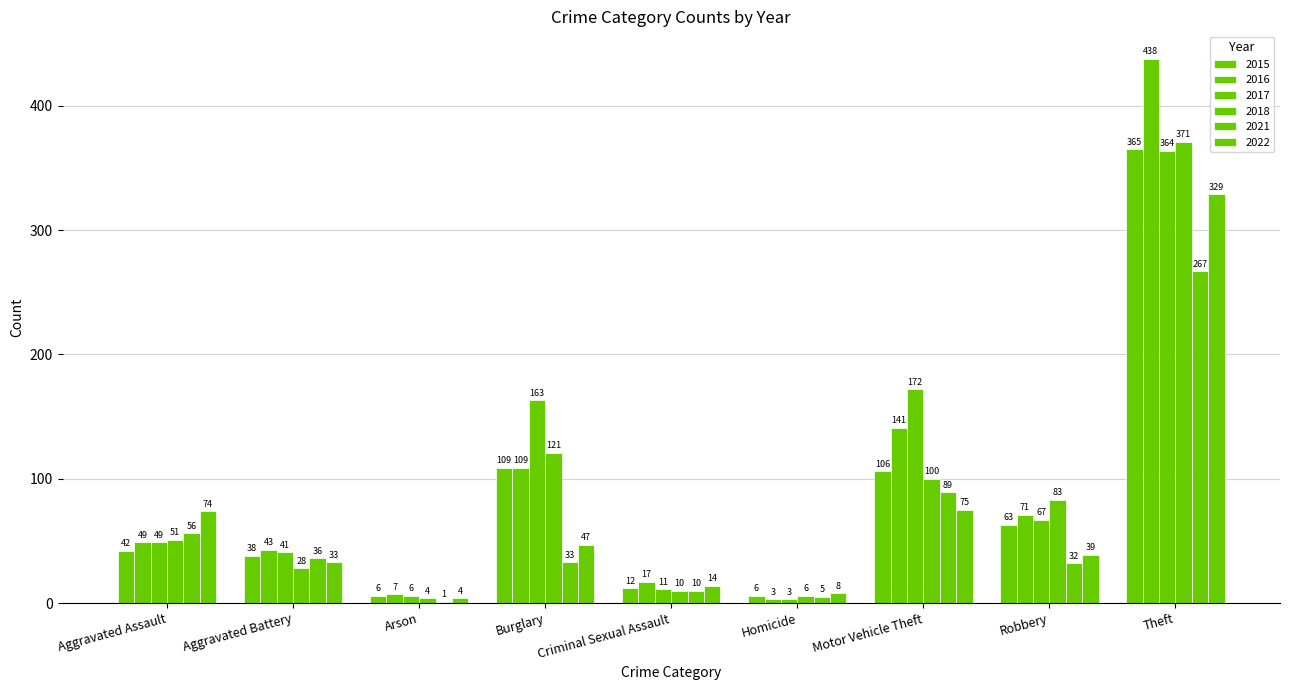

How many data points does each series have?

9